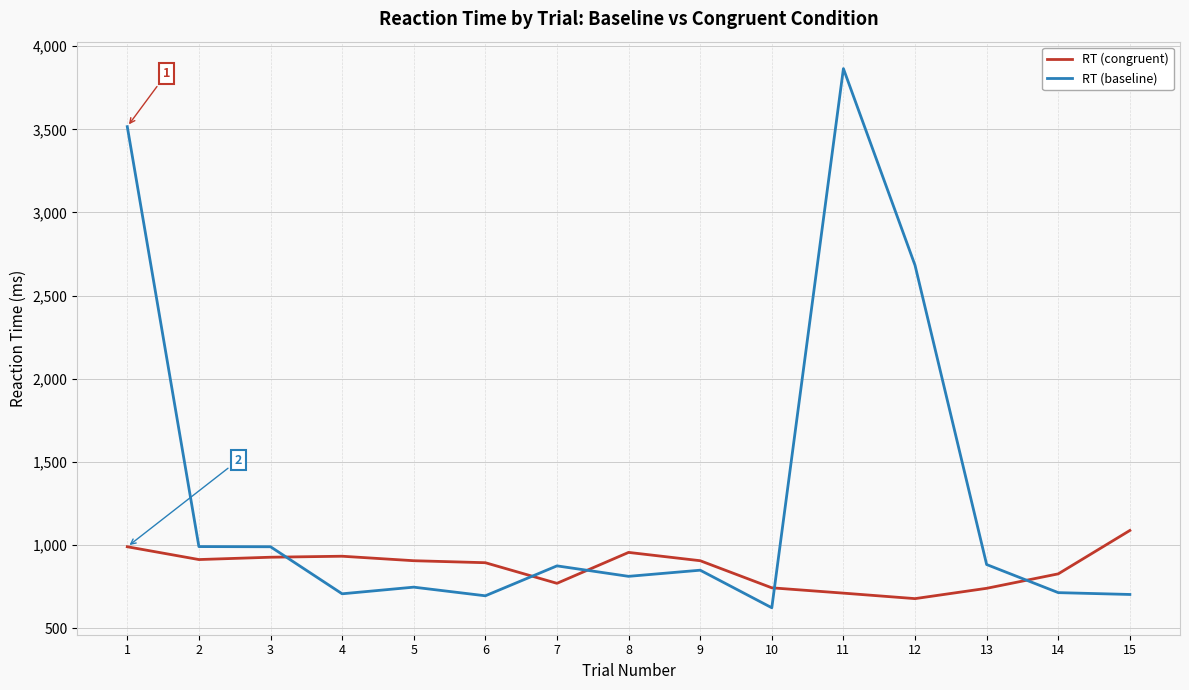

Between 2 and 11, which series saw the biggest shift?

RT (baseline)